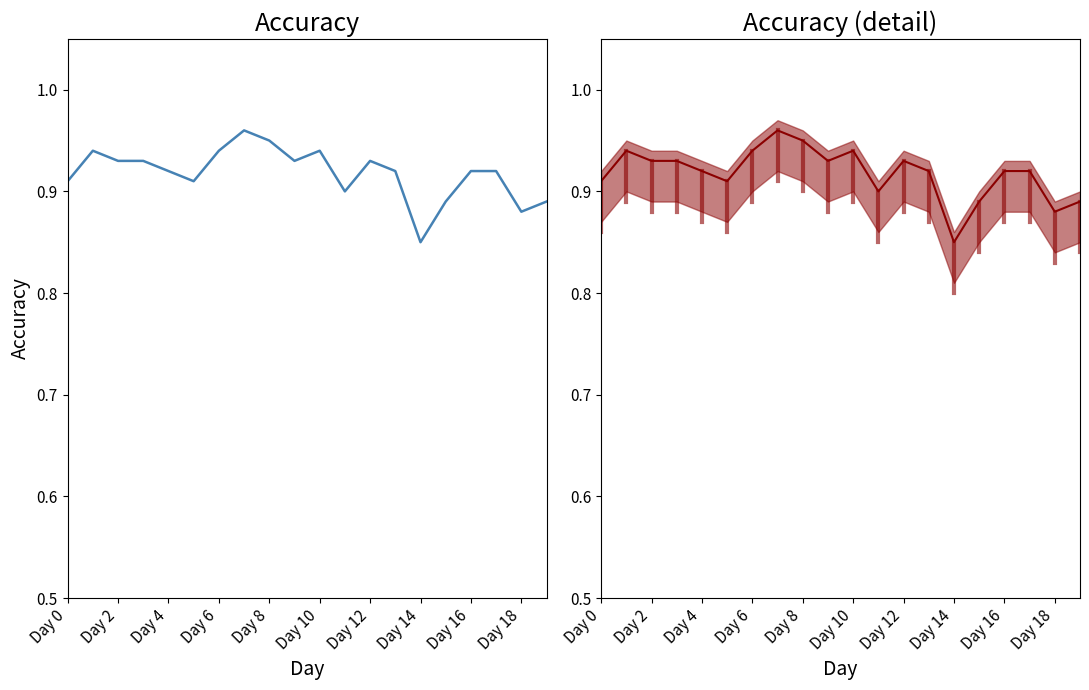

What is the sum of all values?

18.4